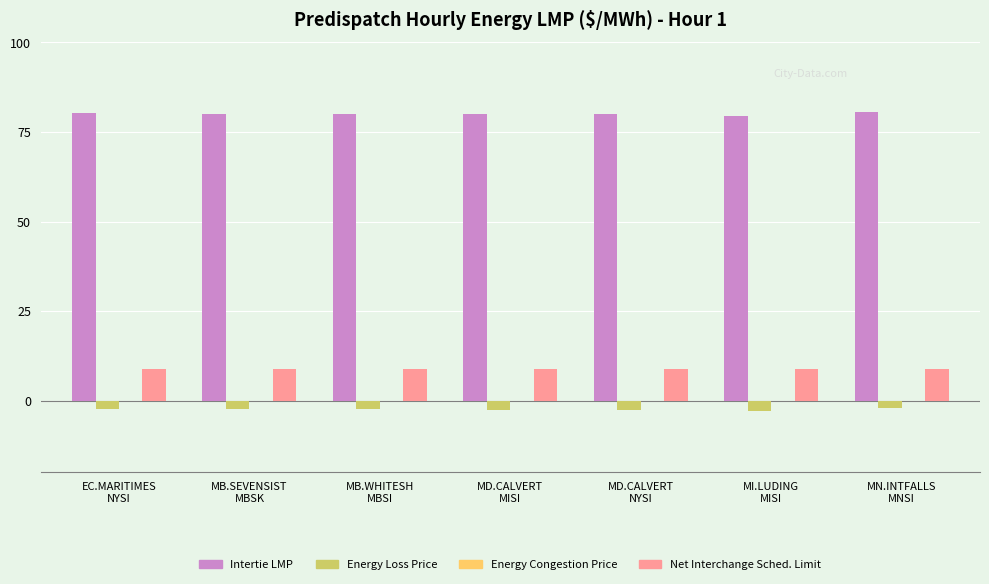

What is the smallest value displayed?

-3.0